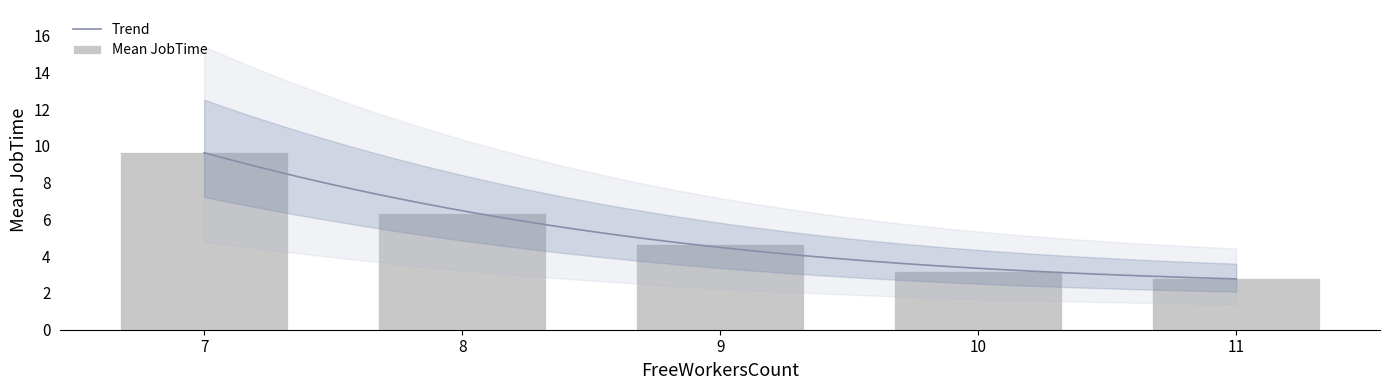

Are the bars horizontal?

No